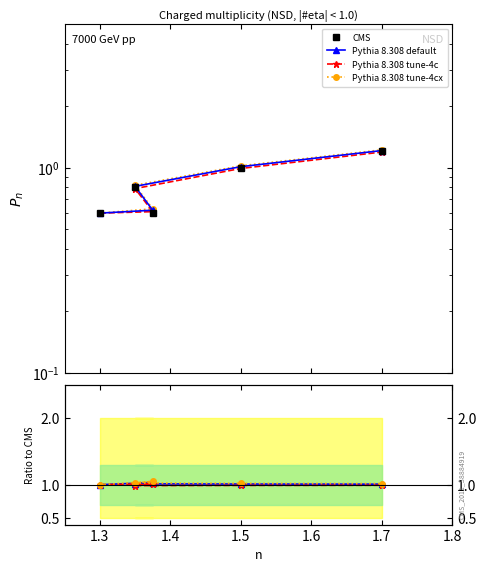

How many interior local peaks does the Pythia 8.308 tune-4cx series have?

1